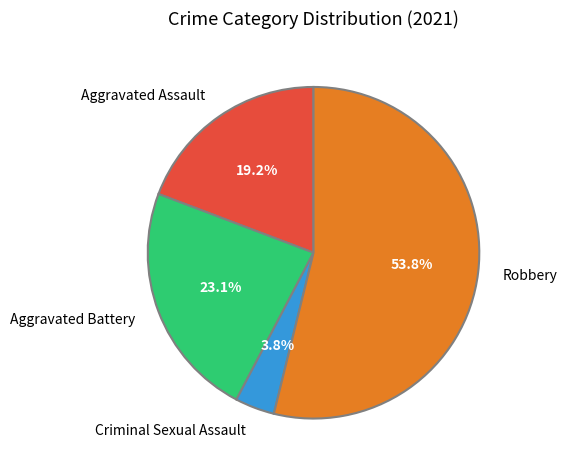

What is the smallest slice in the pie chart?

Criminal Sexual Assault